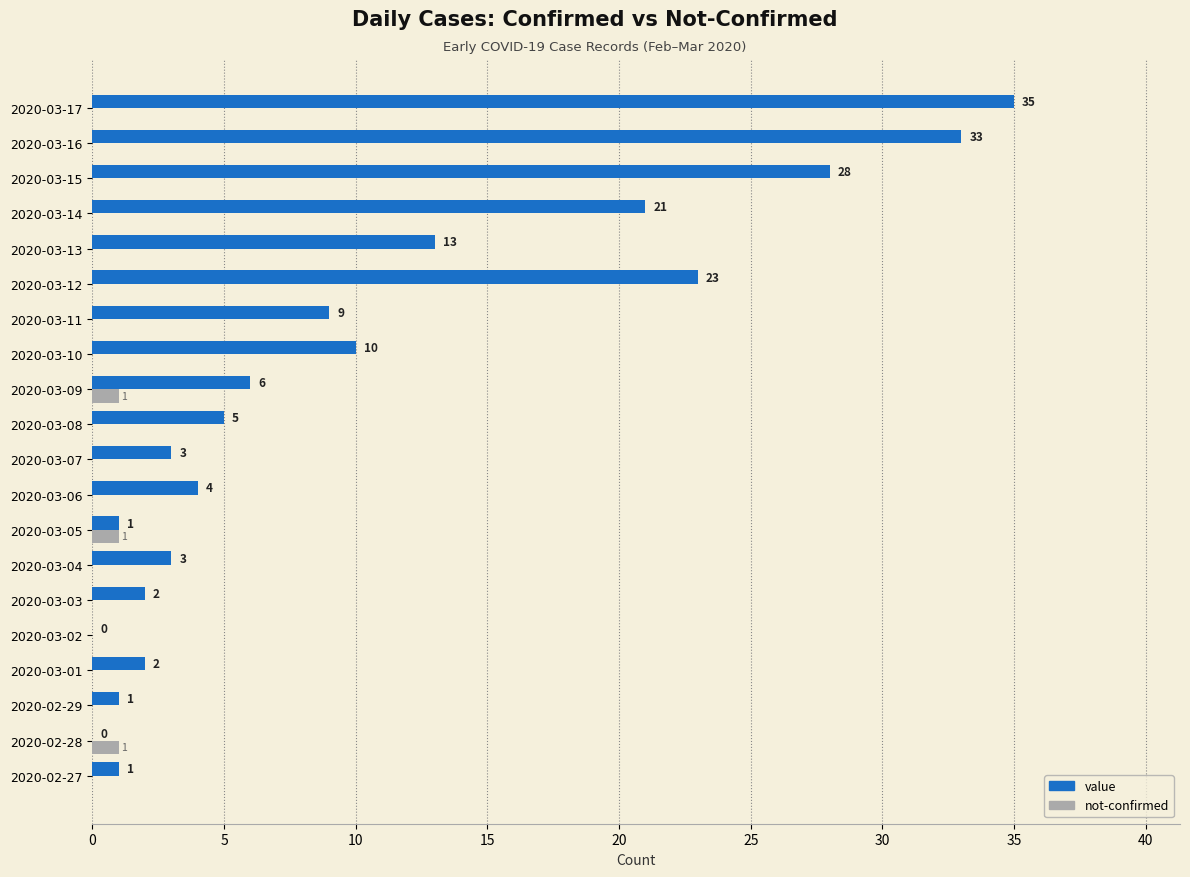

Which category has the highest value in the value series?

2020-03-17